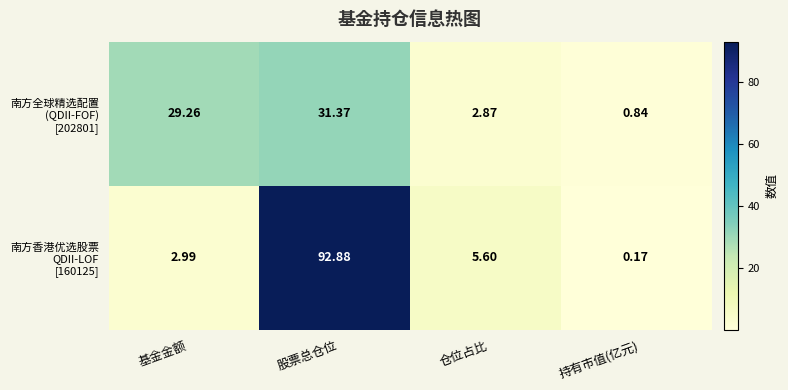

At which category is the sum across all series the highest?

股票总仓位